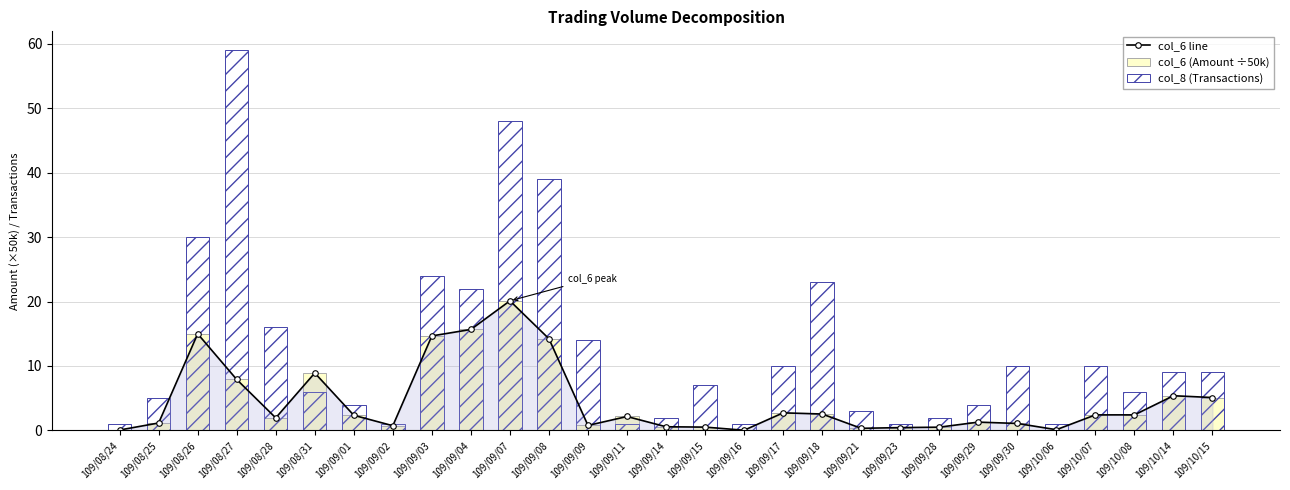

Where does the col_8 (Transactions) series first go above 7?

109/08/26